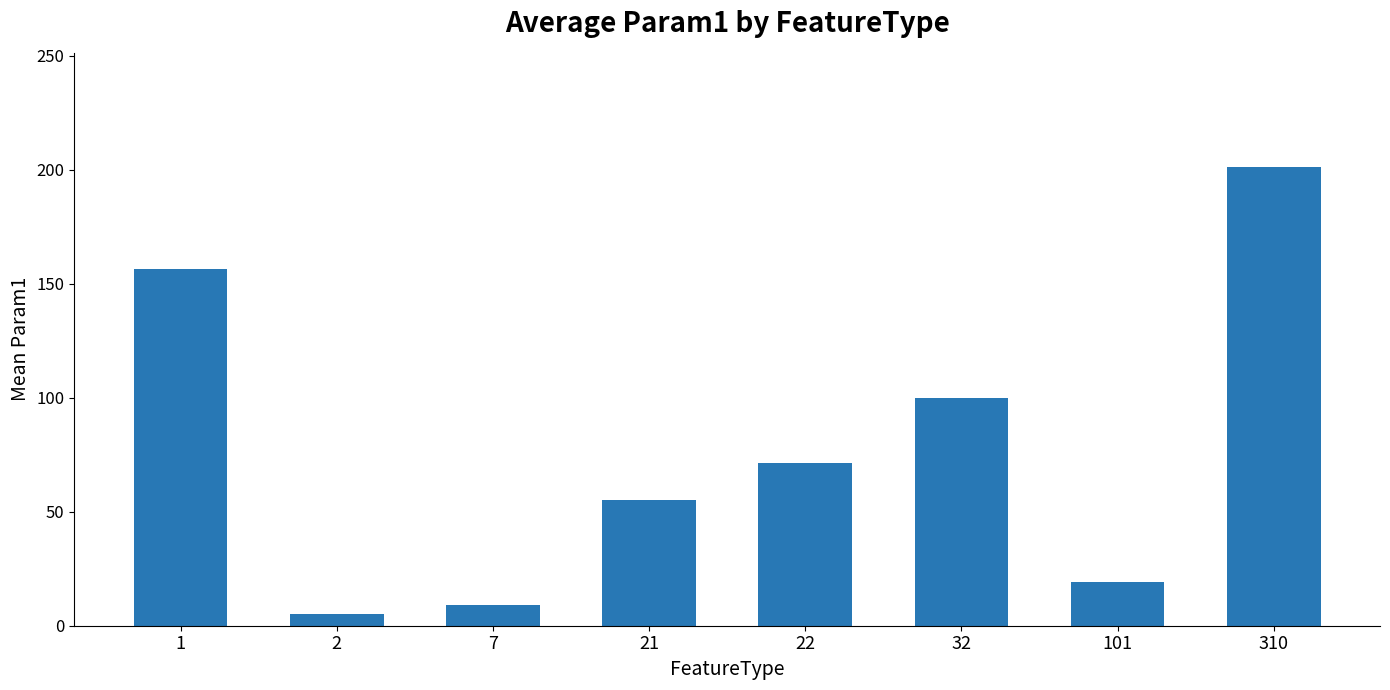

Rank the categories by value from lowest to highest.

2, 7, 101, 21, 22, 32, 1, 310